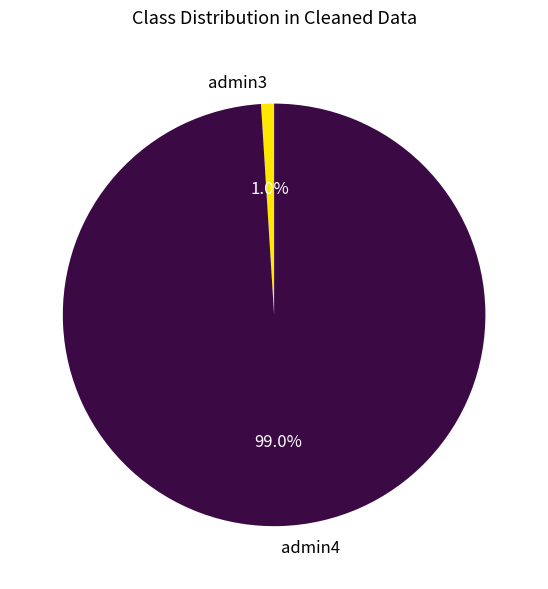

Does any single category account for the majority?

Yes